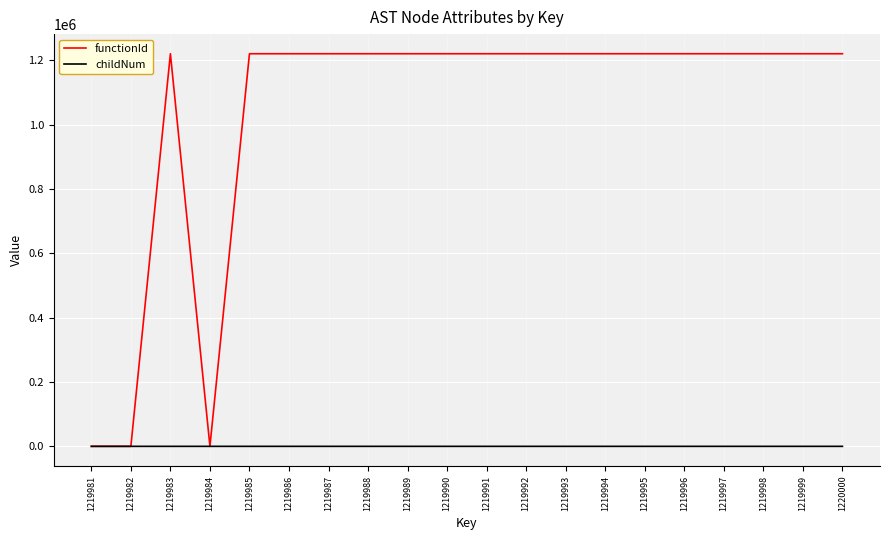

The childNum series shows 1 at 1219992. True or false?

True